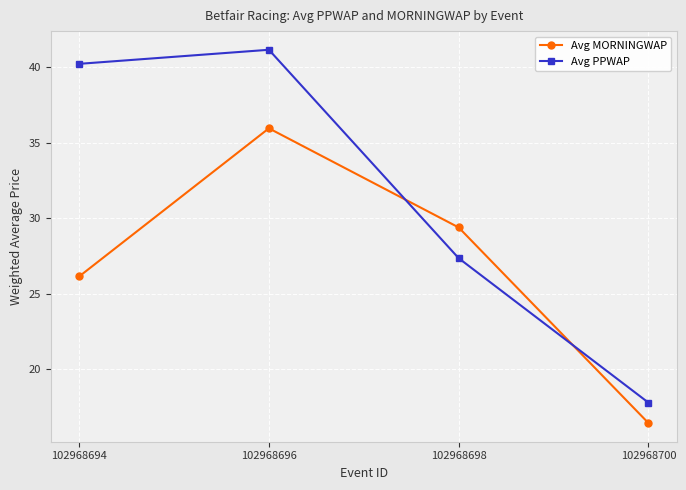

At which category does Avg MORNINGWAP reach its first local peak?

102968696